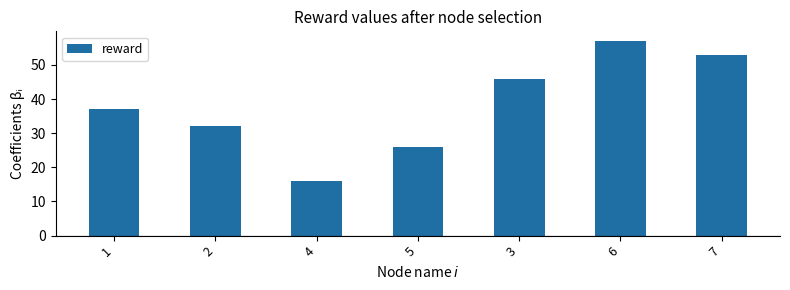

At which label is the value closest to 36?

1